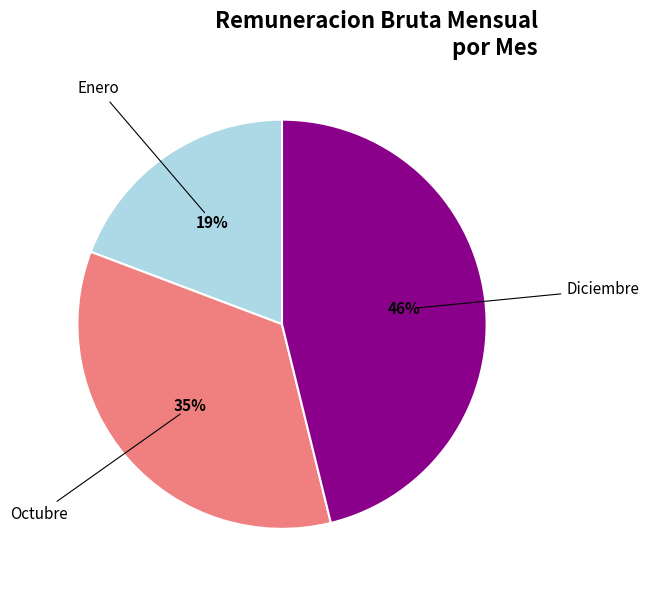

To the nearest percent, what is the difference between the largest and smallest slice percentages?

27%